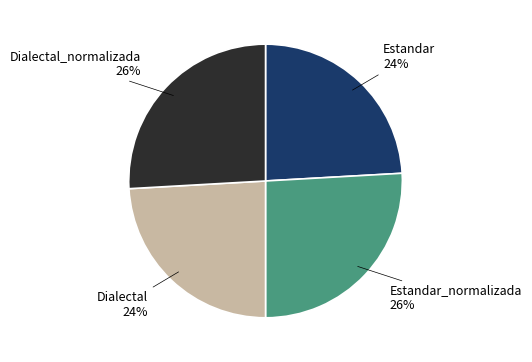

Is it true that Dialectal is 24% of the pie?

True